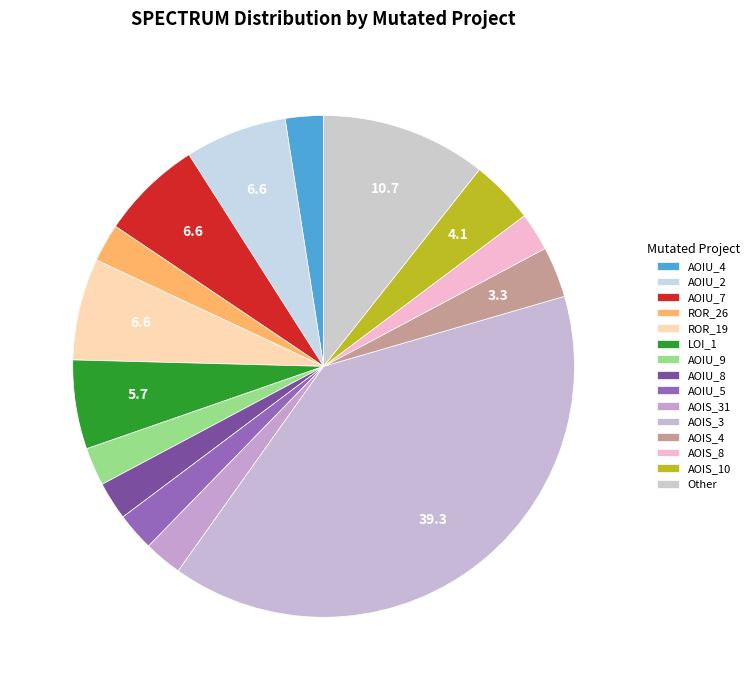

How many segments does this pie chart have?

15